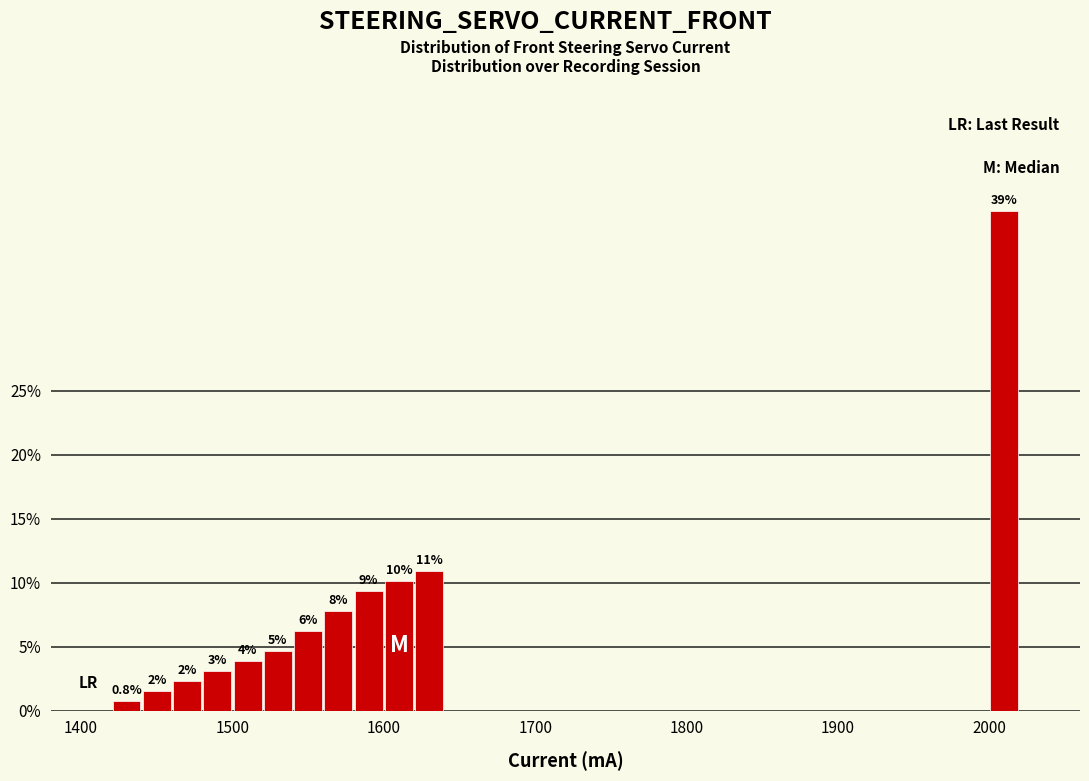

Read against the x-axis, roughly where is the centre of the tallest bar?

2010